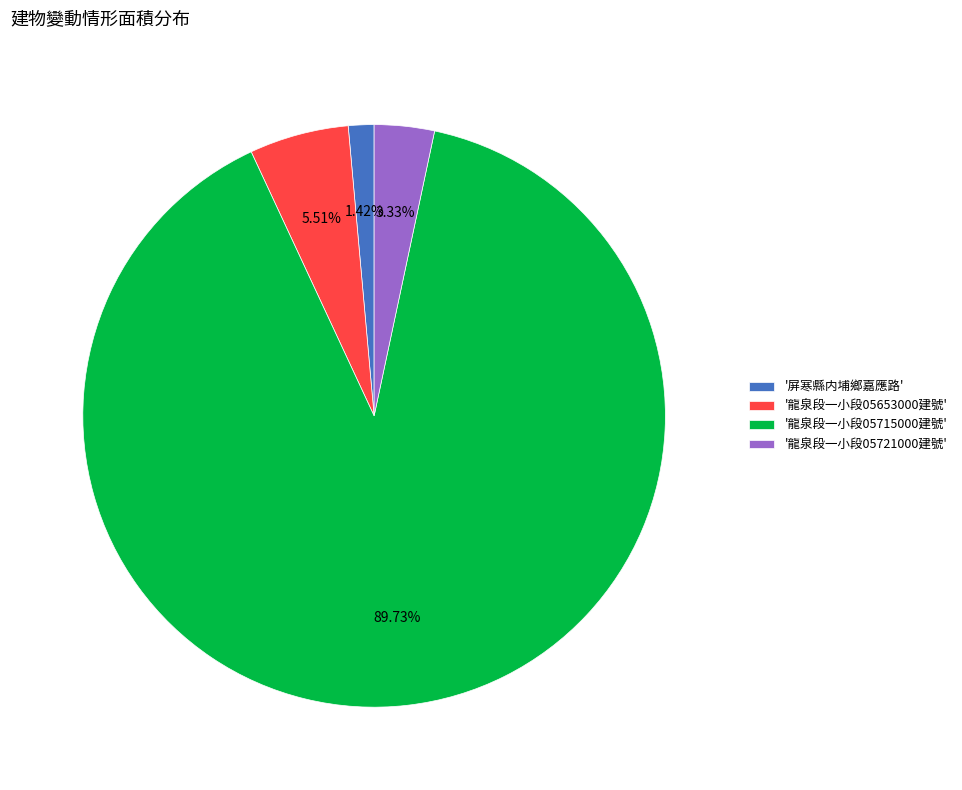

Is there any slice that represents more than half of the pie?

Yes